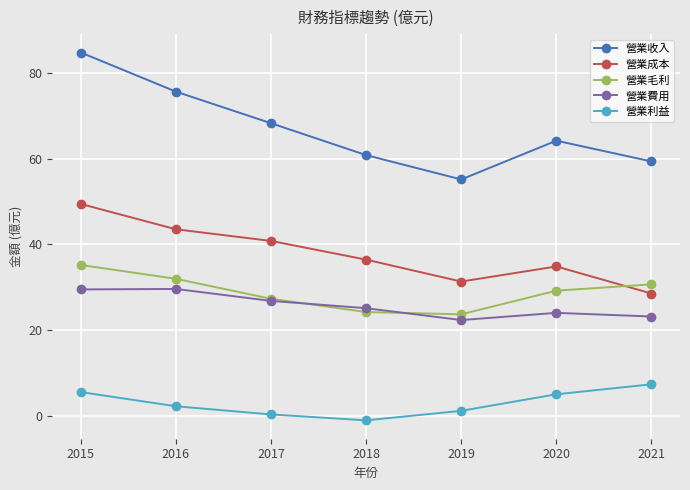

In 營業收入, how many points are higher than both neighbors (excluding endpoints)?

1